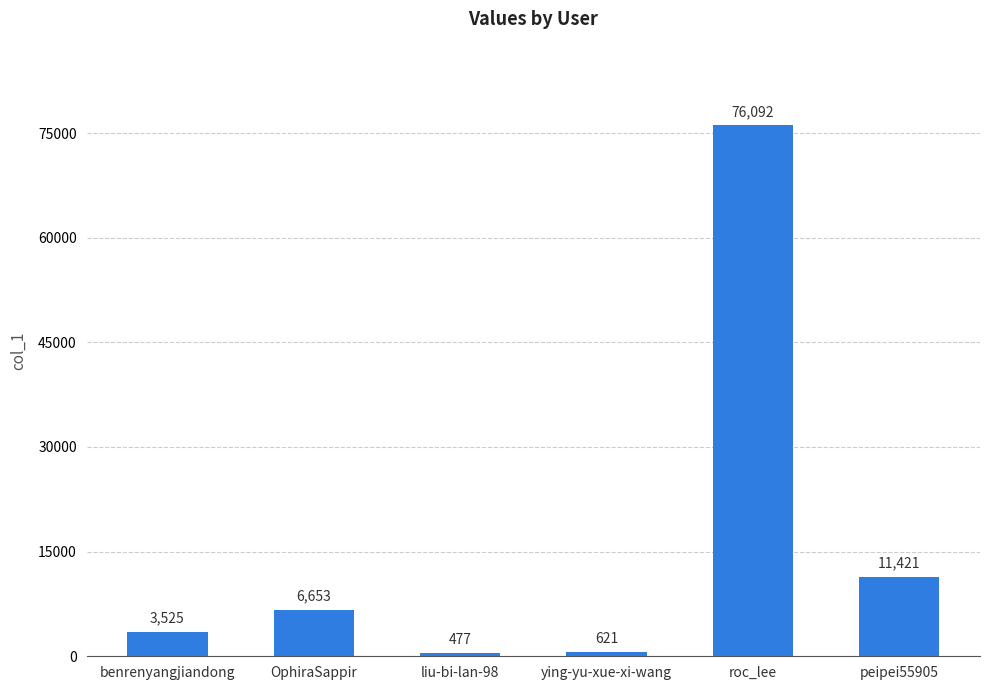

List the labels in order of value, largest first.

roc_lee, peipei55905, OphiraSappir, benrenyangjiandong, ying-yu-xue-xi-wang, liu-bi-lan-98